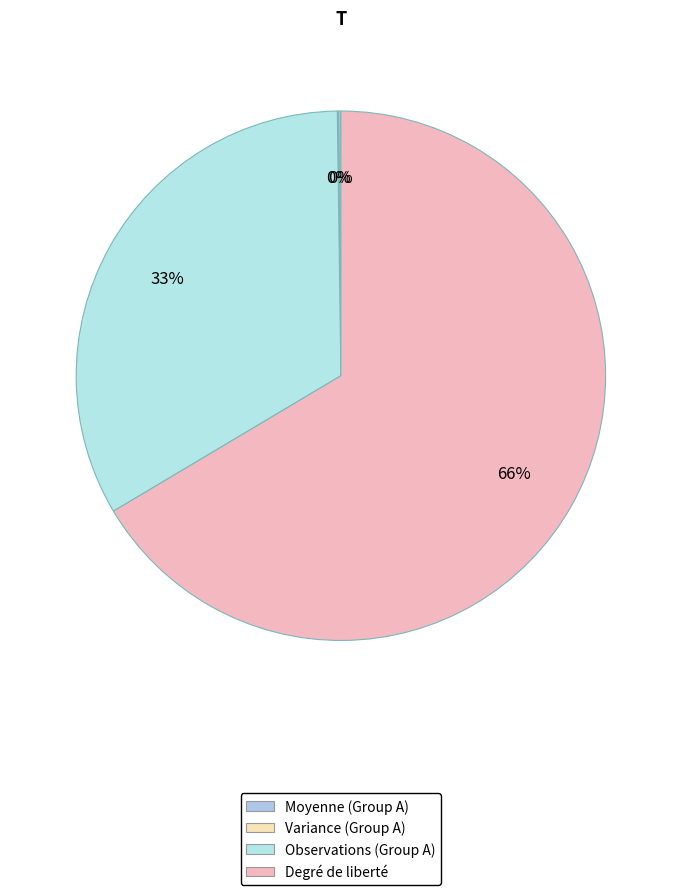

How many segments does this pie chart have?

4